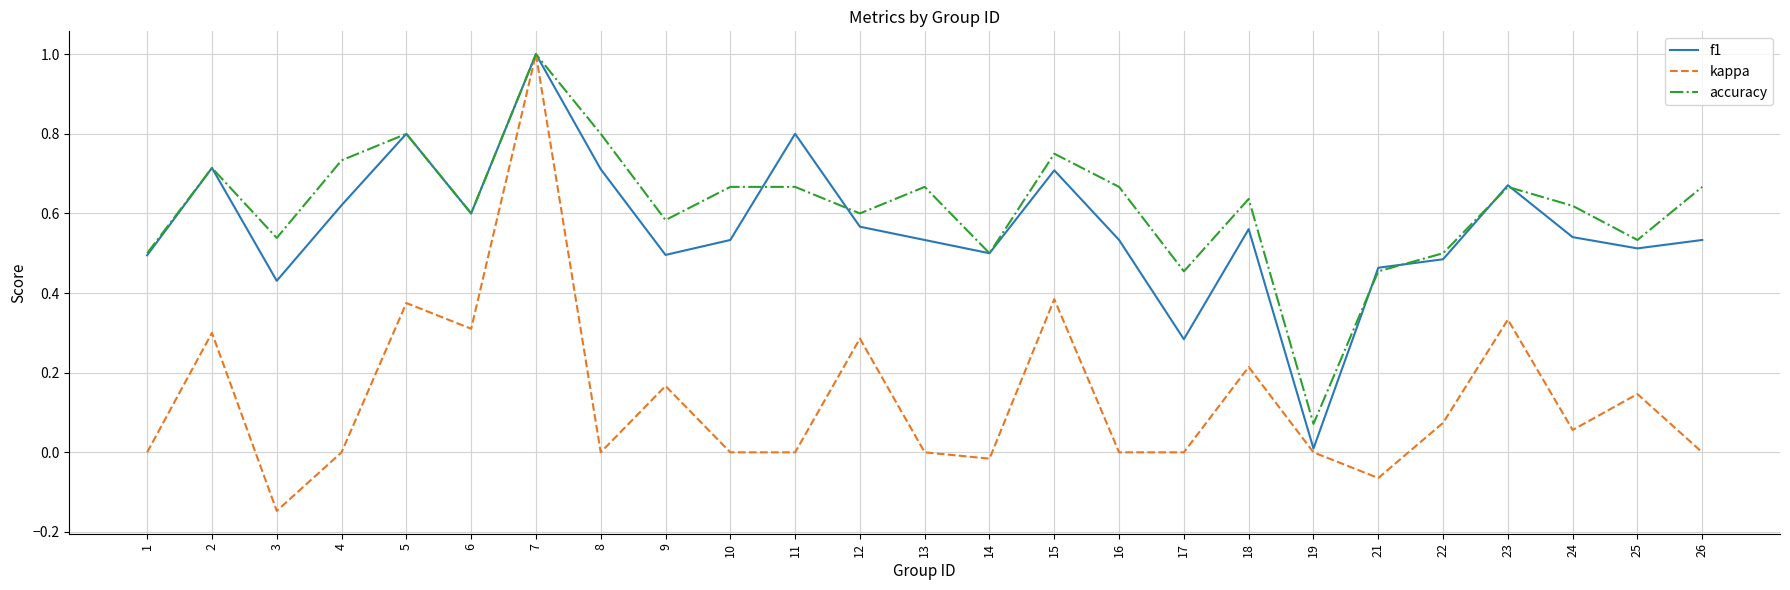

How many lines are shown in the chart?

3